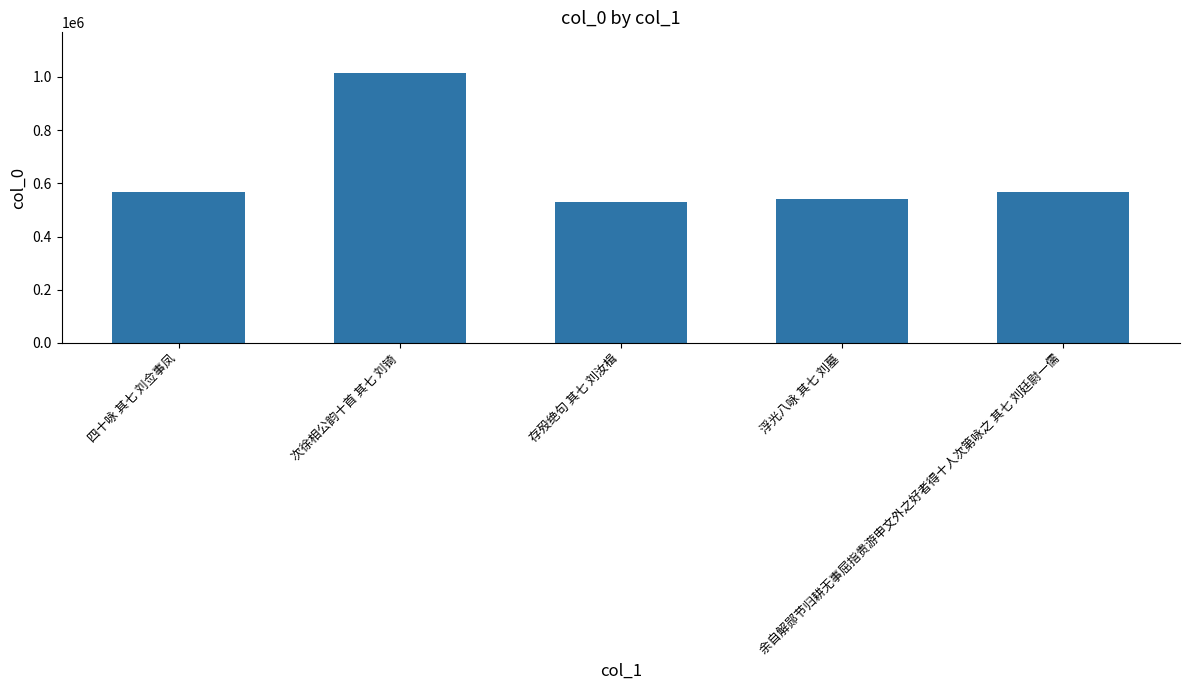

Approximately how many times larger is the value at 存殁绝句 其七 刘汝楫 compared to 余自解郧节归耕无事屈指贵游申文外之好者得十人次第咏之 其七 刘廷尉一儒?

0.9